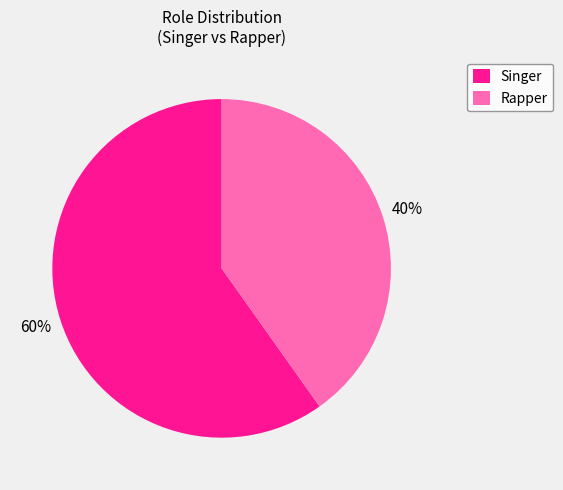

To the nearest percent, what is the difference between the largest and smallest slice percentages?

20%